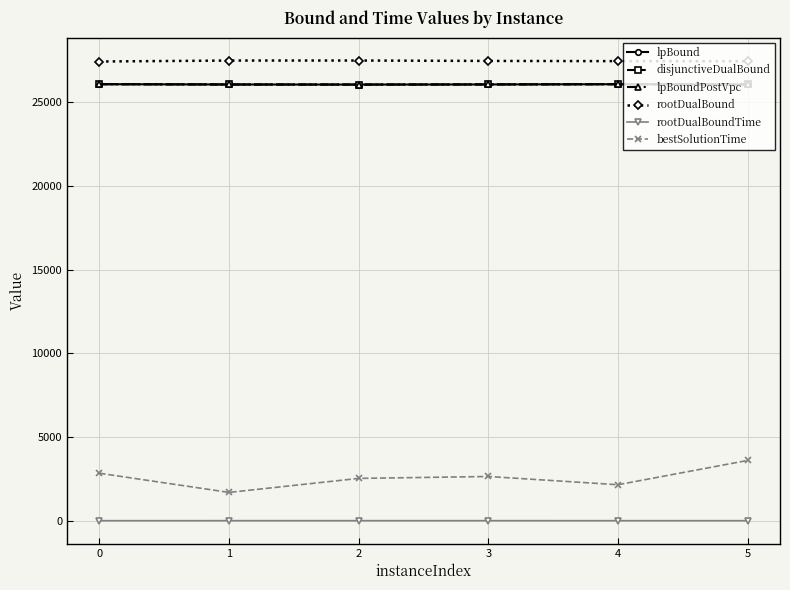

Is this an area chart (filled region under the line)?

No